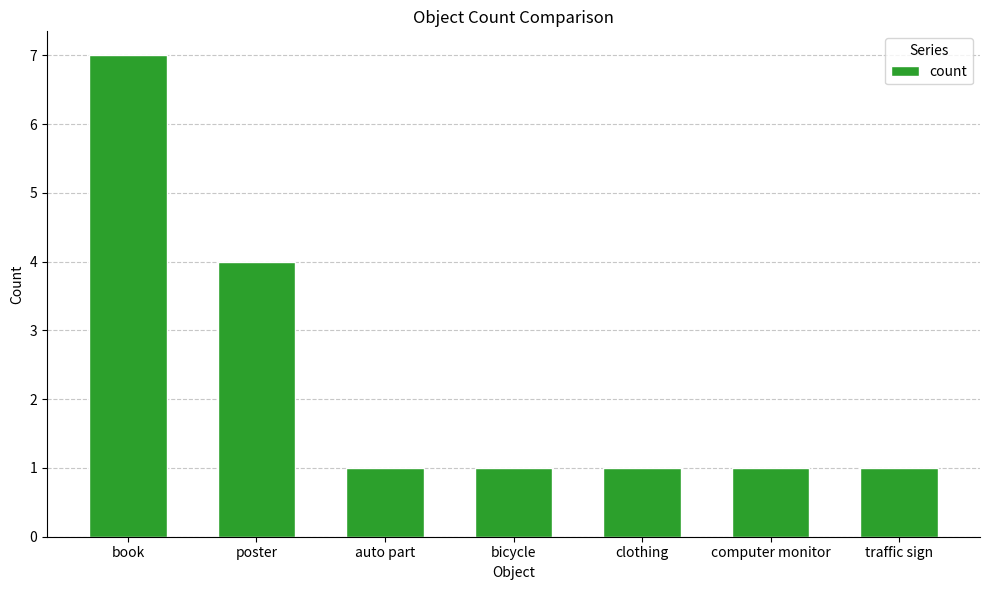

What is the average value?

2